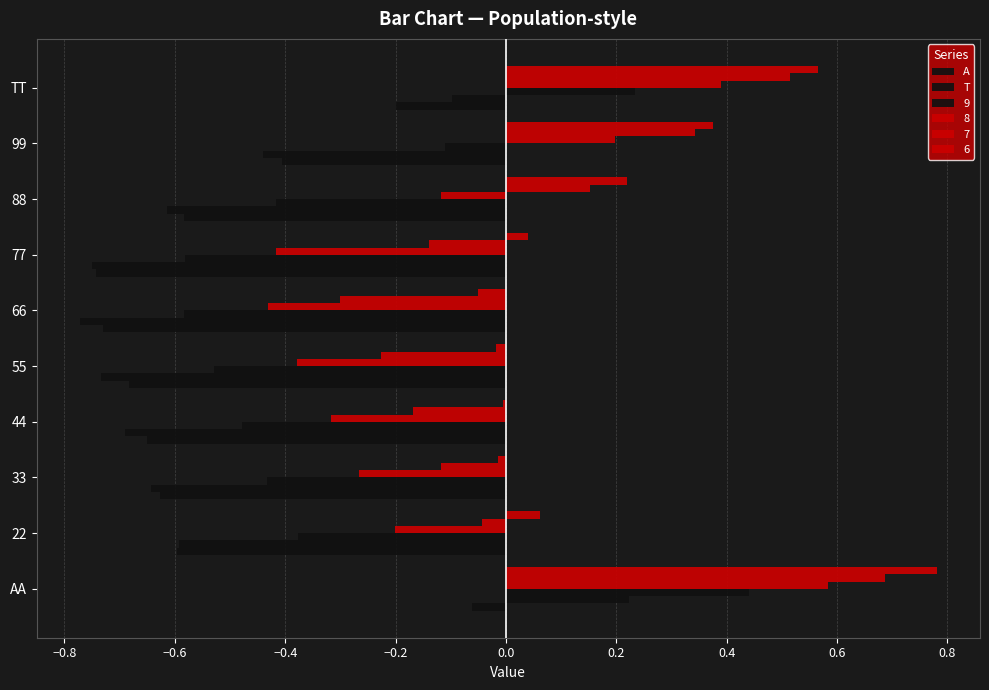

What is the value of the A bar at the 2nd from the left?

-0.6